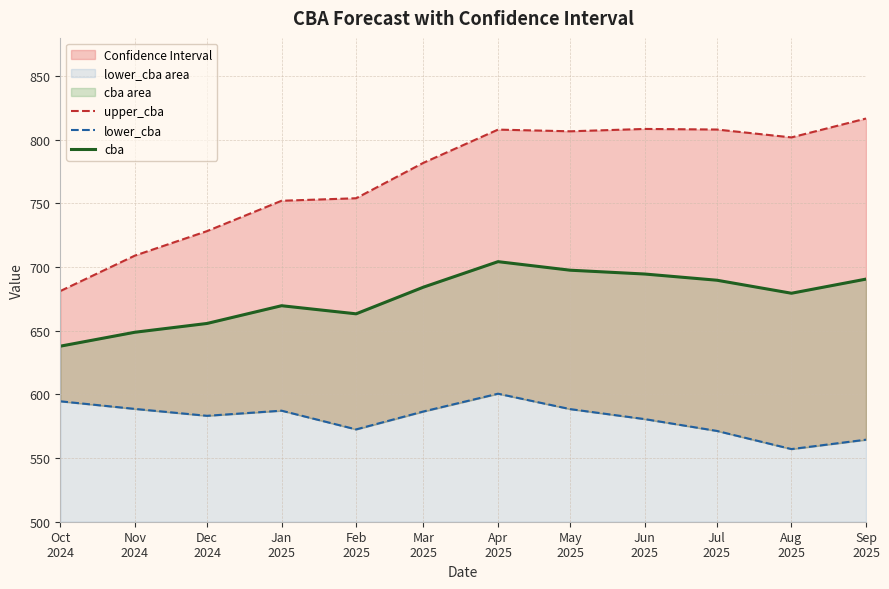

What is the average value of the cba series?

676.3